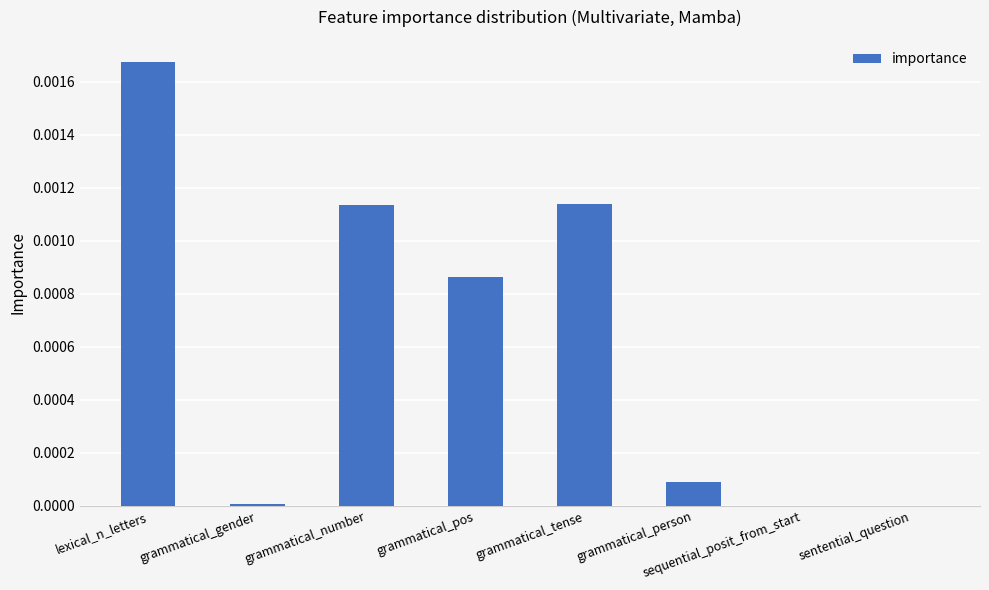

At which category does the chart reach its peak across all series?

lexical_n_letters